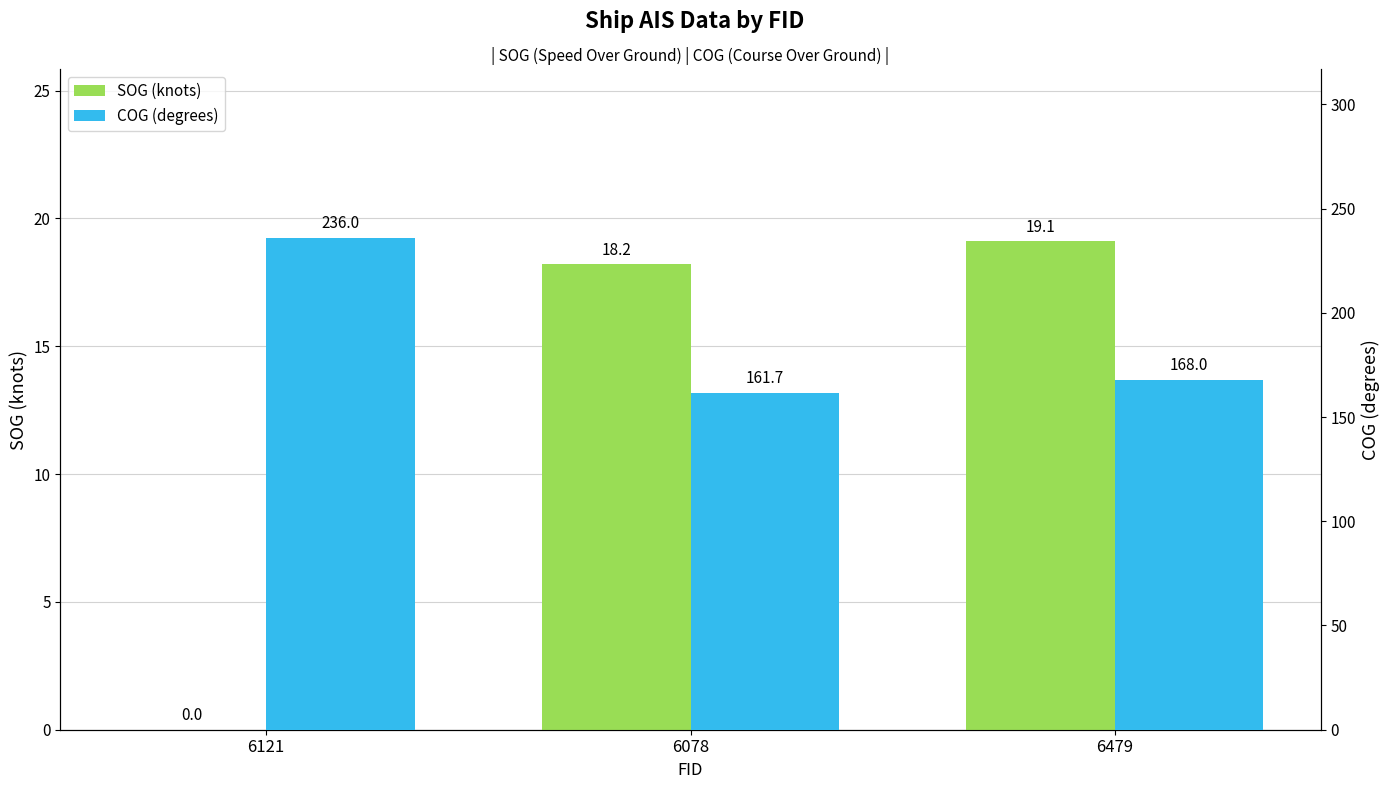

What are all the series names shown in the legend?

SOG (knots), COG (degrees)